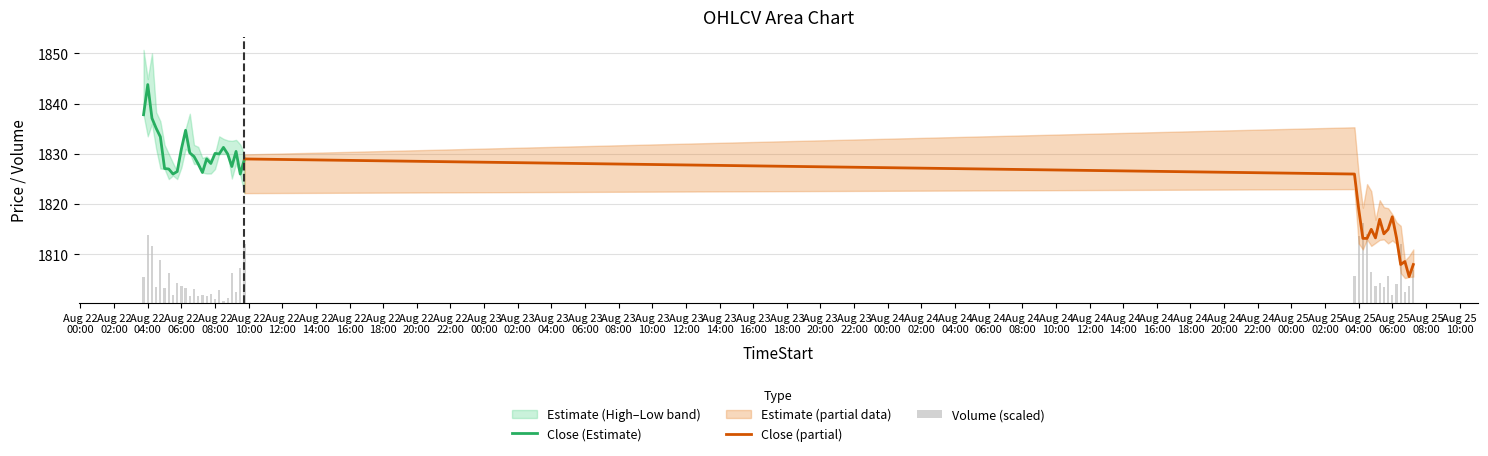

What is the lowest value of the Close (Estimate) series?

1826.0